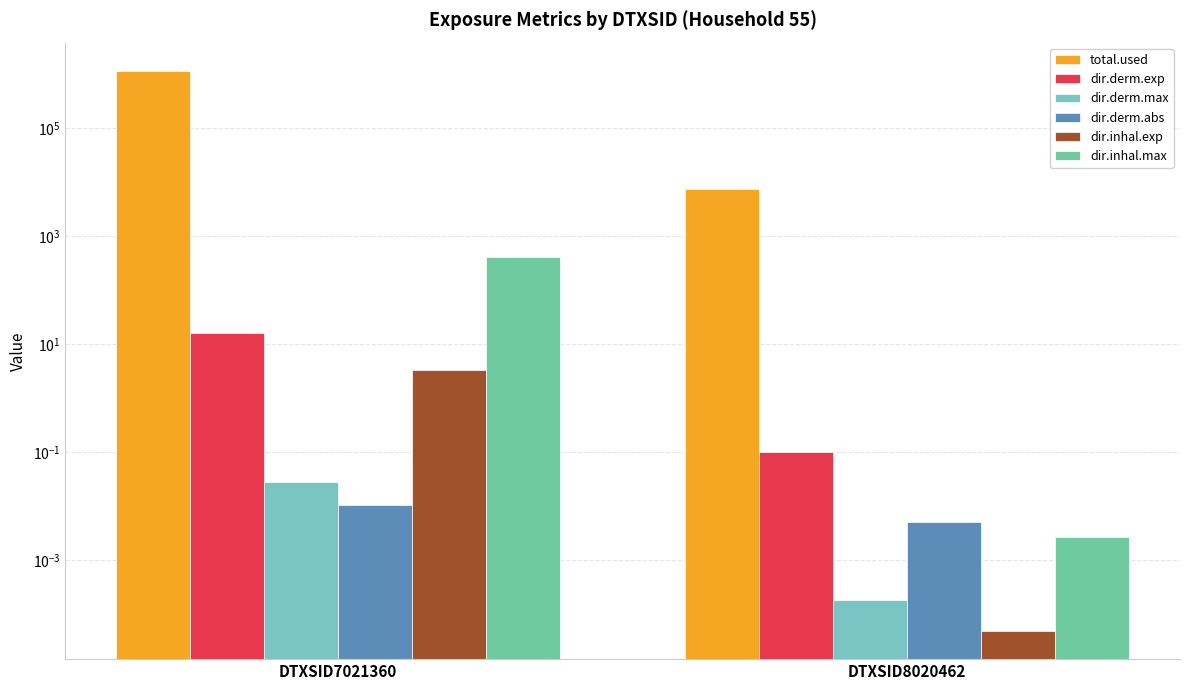

What is the sum of the dir.derm.exp values at DTXSID7021360 and DTXSID8020462?

16.0